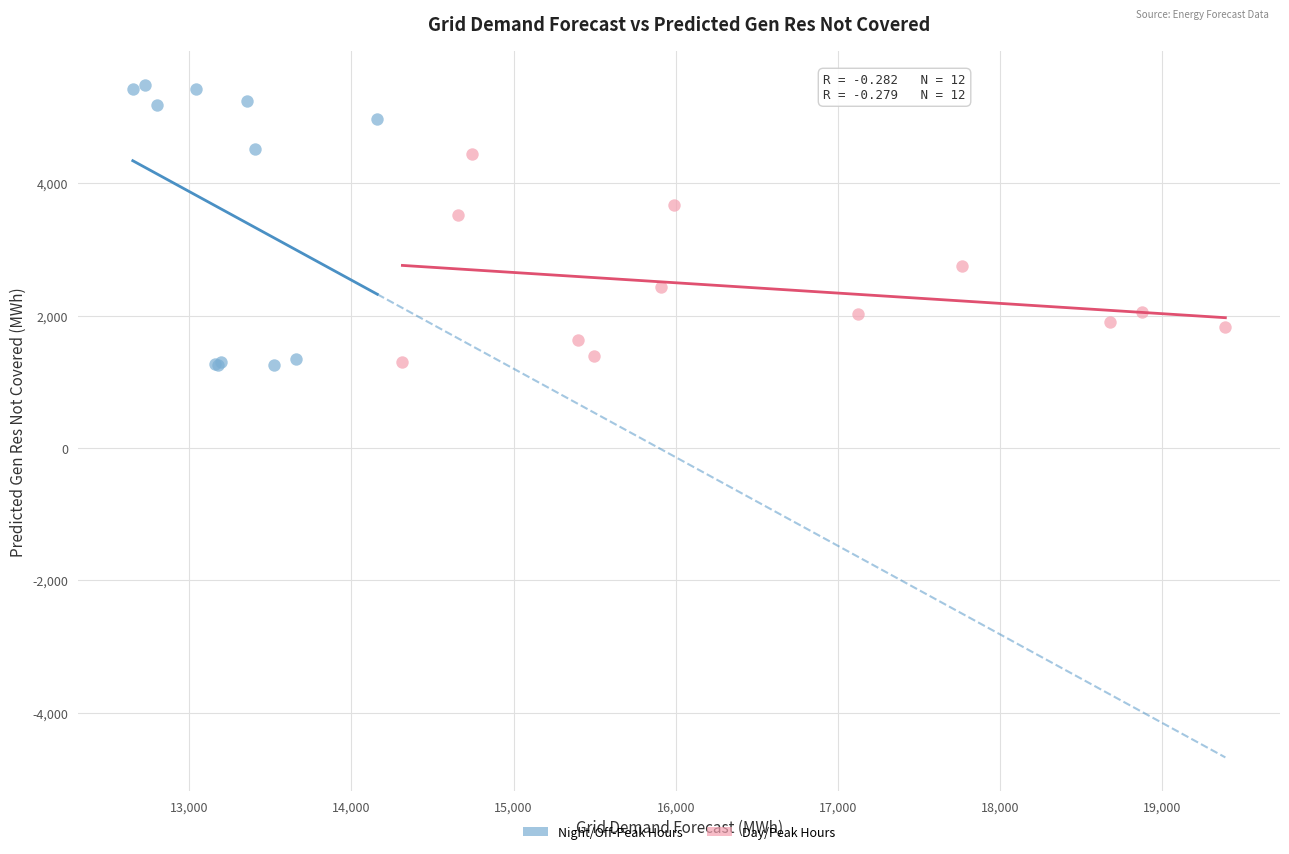

What are all the series names shown in the legend?

Night/Off-Peak Hours, Day/Peak Hours